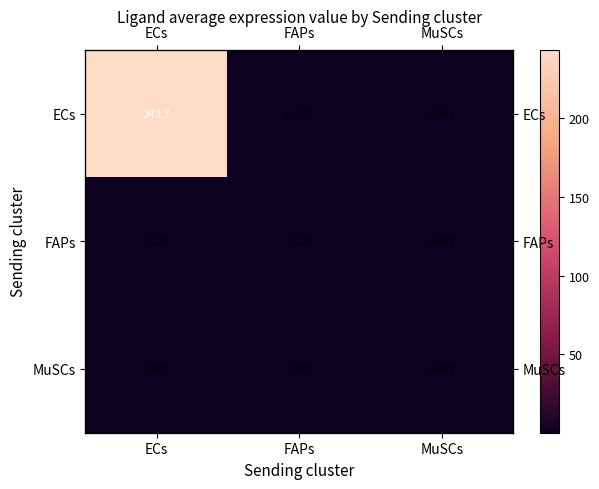

Between FAPs and MuSCs, which series saw the biggest shift?

ECs